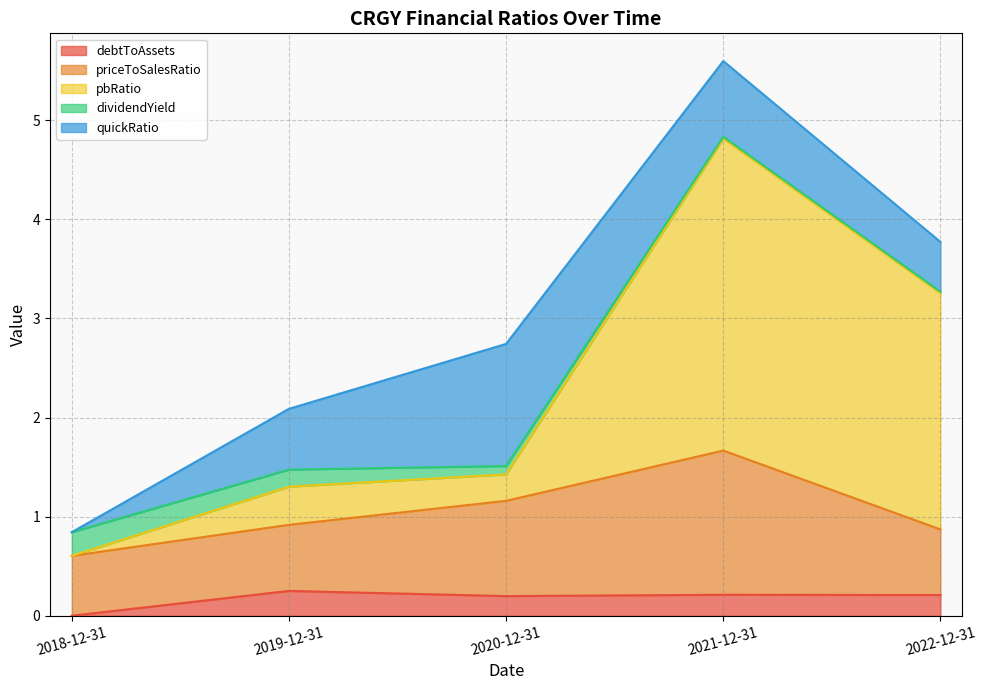

Is the value of priceToSalesRatio at 2019-12-31 greater than the value of pbRatio at 2018-12-31?

Yes